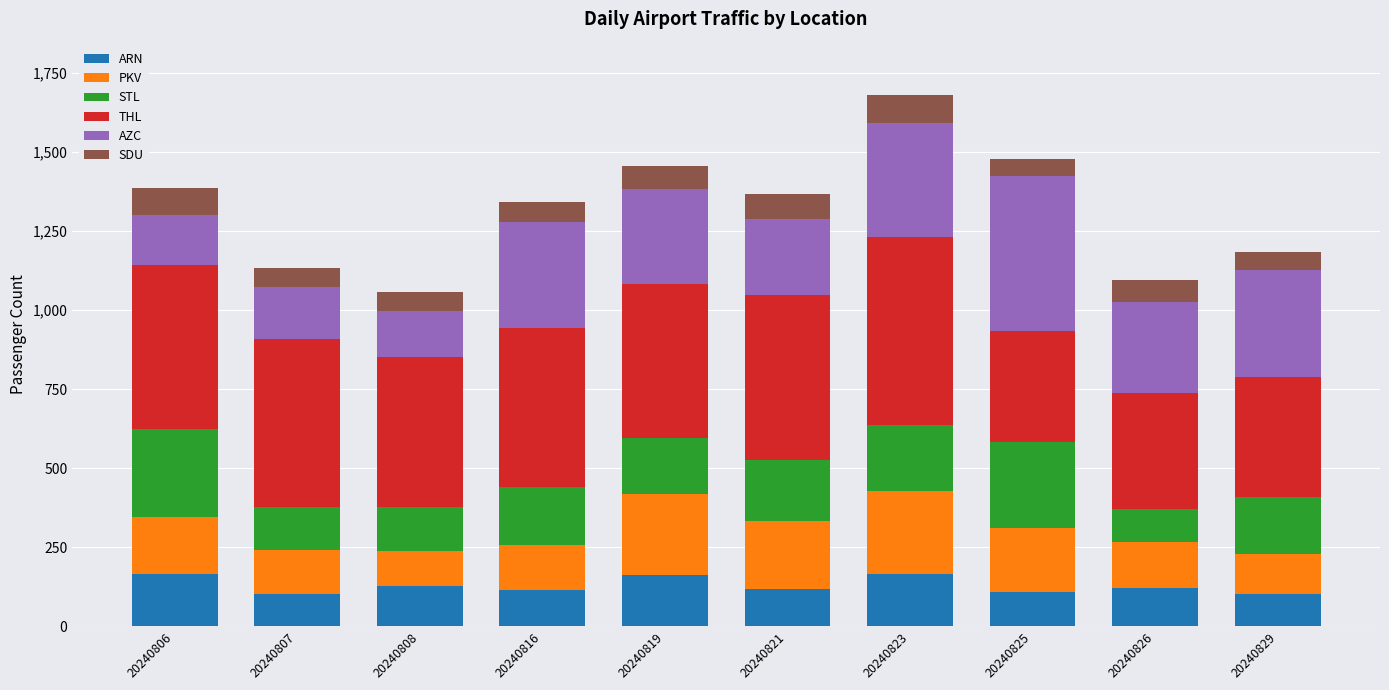

What is the average value of the ARN series?

129